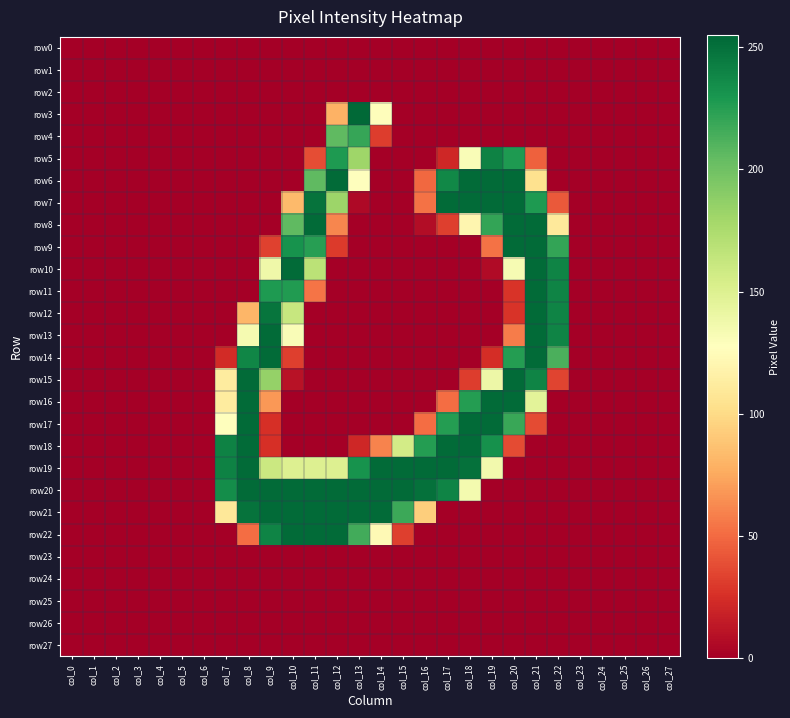

Reading left to right, extract all data points from this chart.

row0: col_0=0	col_1=0	col_2=0	col_3=0	col_4=0	col_5=0	col_6=0	col_7=0	col_8=0	col_9=0	col_10=0	col_11=0	col_12=0	col_13=0	col_14=0	col_15=0	col_16=0	col_17=0	col_18=0	col_19=0	col_20=0	col_21=0	col_22=0	col_23=0	col_24=0	col_25=0	col_26=0	col_27=0
row1: col_0=0	col_1=0	col_2=0	col_3=0	col_4=0	col_5=0	col_6=0	col_7=0	col_8=0	col_9=0	col_10=0	col_11=0	col_12=0	col_13=0	col_14=0	col_15=0	col_16=0	col_17=0	col_18=0	col_19=0	col_20=0	col_21=0	col_22=0	col_23=0	col_24=0	col_25=0	col_26=0	col_27=0
row2: col_0=0	col_1=0	col_2=0	col_3=0	col_4=0	col_5=0	col_6=0	col_7=0	col_8=0	col_9=0	col_10=0	col_11=0	col_12=0	col_13=0	col_14=0	col_15=0	col_16=0	col_17=0	col_18=0	col_19=0	col_20=0	col_21=0	col_22=0	col_23=0	col_24=0	col_25=0	col_26=0	col_27=0
row3: col_0=0	col_1=0	col_2=0	col_3=0	col_4=0	col_5=0	col_6=0	col_7=0	col_8=0	col_9=0	col_10=0	col_11=0	col_12=79	col_13=254	col_14=126	col_15=0	col_16=0	col_17=0	col_18=0	col_19=0	col_20=0	col_21=0	col_22=0	col_23=0	col_24=0	col_25=0	col_26=0	col_27=0
row4: col_0=0	col_1=0	col_2=0	col_3=0	col_4=0	col_5=0	col_6=0	col_7=0	col_8=0	col_9=0	col_10=0	col_11=0	col_12=206	col_13=220	col_14=31	col_15=0	col_16=0	col_17=0	col_18=0	col_19=0	col_20=0	col_21=0	col_22=0	col_23=0	col_24=0	col_25=0	col_26=0	col_27=0
row5: col_0=0	col_1=0	col_2=0	col_3=0	col_4=0	col_5=0	col_6=0	col_7=0	col_8=0	col_9=0	col_10=0	col_11=38	col_12=228	col_13=181	col_14=0	col_15=0	col_16=0	col_17=21	col_18=131	col_19=241	col_20=228	col_21=46	col_22=0	col_23=0	col_24=0	col_25=0	col_26=0	col_27=0
row6: col_0=0	col_1=0	col_2=0	col_3=0	col_4=0	col_5=0	col_6=0	col_7=0	col_8=0	col_9=0	col_10=0	col_11=206	col_12=253	col_13=128	col_14=0	col_15=0	col_16=49	col_17=238	col_18=253	col_19=253	col_20=253	col_21=104	col_22=0	col_23=0	col_24=0	col_25=0	col_26=0	col_27=0
row7: col_0=0	col_1=0	col_2=0	col_3=0	col_4=0	col_5=0	col_6=0	col_7=0	col_8=0	col_9=0	col_10=83	col_11=249	col_12=182	col_13=5	col_14=0	col_15=0	col_16=53	col_17=253	col_18=253	col_19=253	col_20=253	col_21=228	col_22=43	col_23=0	col_24=0	col_25=0	col_26=0	col_27=0
row8: col_0=0	col_1=0	col_2=0	col_3=0	col_4=0	col_5=0	col_6=0	col_7=0	col_8=0	col_9=0	col_10=206	col_11=253	col_12=61	col_13=0	col_14=0	col_15=0	col_16=7	col_17=32	col_18=120	col_19=221	col_20=253	col_21=253	col_22=110	col_23=0	col_24=0	col_25=0	col_26=0	col_27=0
row9: col_0=0	col_1=0	col_2=0	col_3=0	col_4=0	col_5=0	col_6=0	col_7=0	col_8=0	col_9=33	col_10=232	col_11=225	col_12=30	col_13=0	col_14=0	col_15=0	col_16=0	col_17=0	col_18=0	col_19=53	col_20=253	col_21=253	col_22=221	col_23=0	col_24=0	col_25=0	col_26=0	col_27=0
row10: col_0=0	col_1=0	col_2=0	col_3=0	col_4=0	col_5=0	col_6=0	col_7=0	col_8=0	col_9=138	col_10=253	col_11=168	col_12=0	col_13=0	col_14=0	col_15=0	col_16=0	col_17=0	col_18=0	col_19=6	col_20=133	col_21=253	col_22=240	col_23=0	col_24=0	col_25=0	col_26=0	col_27=0
row11: col_0=0	col_1=0	col_2=0	col_3=0	col_4=0	col_5=0	col_6=0	col_7=0	col_8=0	col_9=228	col_10=227	col_11=54	col_12=0	col_13=0	col_14=0	col_15=0	col_16=0	col_17=0	col_18=0	col_19=0	col_20=27	col_21=253	col_22=240	col_23=0	col_24=0	col_25=0	col_26=0	col_27=0
row12: col_0=0	col_1=0	col_2=0	col_3=0	col_4=0	col_5=0	col_6=0	col_7=0	col_8=81	col_9=248	col_10=162	col_11=0	col_12=0	col_13=0	col_14=0	col_15=0	col_16=0	col_17=0	col_18=0	col_19=0	col_20=27	col_21=253	col_22=240	col_23=0	col_24=0	col_25=0	col_26=0	col_27=0
row13: col_0=0	col_1=0	col_2=0	col_3=0	col_4=0	col_5=0	col_6=0	col_7=0	col_8=134	col_9=253	col_10=131	col_11=0	col_12=0	col_13=0	col_14=0	col_15=0	col_16=0	col_17=0	col_18=0	col_19=0	col_20=57	col_21=253	col_22=240	col_23=0	col_24=0	col_25=0	col_26=0	col_27=0
row14: col_0=0	col_1=0	col_2=0	col_3=0	col_4=0	col_5=0	col_6=0	col_7=23	col_8=239	col_9=253	col_10=32	col_11=0	col_12=0	col_13=0	col_14=0	col_15=0	col_16=0	col_17=0	col_18=0	col_19=24	col_20=226	col_21=253	col_22=213	col_23=0	col_24=0	col_25=0	col_26=0	col_27=0
row15: col_0=0	col_1=0	col_2=0	col_3=0	col_4=0	col_5=0	col_6=0	col_7=112	col_8=253	col_9=185	col_10=10	col_11=0	col_12=0	col_13=0	col_14=0	col_15=0	col_16=0	col_17=0	col_18=31	col_19=139	col_20=253	col_21=240	col_22=34	col_23=0	col_24=0	col_25=0	col_26=0	col_27=0
row16: col_0=0	col_1=0	col_2=0	col_3=0	col_4=0	col_5=0	col_6=0	col_7=112	col_8=253	col_9=68	col_10=0	col_11=0	col_12=0	col_13=0	col_14=0	col_15=0	col_16=0	col_17=51	col_18=226	col_19=253	col_20=253	col_21=146	col_22=0	col_23=0	col_24=0	col_25=0	col_26=0	col_27=0
row17: col_0=0	col_1=0	col_2=0	col_3=0	col_4=0	col_5=0	col_6=0	col_7=128	col_8=253	col_9=25	col_10=0	col_11=0	col_12=0	col_13=0	col_14=0	col_15=0	col_16=51	col_17=226	col_18=253	col_19=253	col_20=219	col_21=37	col_22=0	col_23=0	col_24=0	col_25=0	col_26=0	col_27=0
row18: col_0=0	col_1=0	col_2=0	col_3=0	col_4=0	col_5=0	col_6=0	col_7=241	col_8=253	col_9=25	col_10=0	col_11=0	col_12=0	col_13=21	col_14=60	col_15=156	col_16=226	col_17=253	col_18=253	col_19=233	col_20=37	col_21=0	col_22=0	col_23=0	col_24=0	col_25=0	col_26=0	col_27=0
row19: col_0=0	col_1=0	col_2=0	col_3=0	col_4=0	col_5=0	col_6=0	col_7=241	col_8=253	col_9=160	col_10=150	col_11=150	col_12=150	col_13=232	col_14=253	col_15=253	col_16=253	col_17=253	col_18=250	col_19=136	col_20=0	col_21=0	col_22=0	col_23=0	col_24=0	col_25=0	col_26=0	col_27=0
row20: col_0=0	col_1=0	col_2=0	col_3=0	col_4=0	col_5=0	col_6=0	col_7=235	col_8=253	col_9=253	col_10=253	col_11=253	col_12=253	col_13=253	col_14=253	col_15=253	col_16=250	col_17=240	col_18=135	col_19=0	col_20=0	col_21=0	col_22=0	col_23=0	col_24=0	col_25=0	col_26=0	col_27=0
row21: col_0=0	col_1=0	col_2=0	col_3=0	col_4=0	col_5=0	col_6=0	col_7=109	col_8=249	col_9=253	col_10=253	col_11=253	col_12=253	col_13=253	col_14=253	col_15=218	col_16=93	col_17=0	col_18=0	col_19=0	col_20=0	col_21=0	col_22=0	col_23=0	col_24=0	col_25=0	col_26=0	col_27=0
row22: col_0=0	col_1=0	col_2=0	col_3=0	col_4=0	col_5=0	col_6=0	col_7=0	col_8=51	col_9=240	col_10=253	col_11=253	col_12=253	col_13=216	col_14=123	col_15=32	col_16=0	col_17=0	col_18=0	col_19=0	col_20=0	col_21=0	col_22=0	col_23=0	col_24=0	col_25=0	col_26=0	col_27=0
row23: col_0=0	col_1=0	col_2=0	col_3=0	col_4=0	col_5=0	col_6=0	col_7=0	col_8=0	col_9=0	col_10=0	col_11=0	col_12=0	col_13=0	col_14=0	col_15=0	col_16=0	col_17=0	col_18=0	col_19=0	col_20=0	col_21=0	col_22=0	col_23=0	col_24=0	col_25=0	col_26=0	col_27=0
row24: col_0=0	col_1=0	col_2=0	col_3=0	col_4=0	col_5=0	col_6=0	col_7=0	col_8=0	col_9=0	col_10=0	col_11=0	col_12=0	col_13=0	col_14=0	col_15=0	col_16=0	col_17=0	col_18=0	col_19=0	col_20=0	col_21=0	col_22=0	col_23=0	col_24=0	col_25=0	col_26=0	col_27=0
row25: col_0=0	col_1=0	col_2=0	col_3=0	col_4=0	col_5=0	col_6=0	col_7=0	col_8=0	col_9=0	col_10=0	col_11=0	col_12=0	col_13=0	col_14=0	col_15=0	col_16=0	col_17=0	col_18=0	col_19=0	col_20=0	col_21=0	col_22=0	col_23=0	col_24=0	col_25=0	col_26=0	col_27=0
row26: col_0=0	col_1=0	col_2=0	col_3=0	col_4=0	col_5=0	col_6=0	col_7=0	col_8=0	col_9=0	col_10=0	col_11=0	col_12=0	col_13=0	col_14=0	col_15=0	col_16=0	col_17=0	col_18=0	col_19=0	col_20=0	col_21=0	col_22=0	col_23=0	col_24=0	col_25=0	col_26=0	col_27=0
row27: col_0=0	col_1=0	col_2=0	col_3=0	col_4=0	col_5=0	col_6=0	col_7=0	col_8=0	col_9=0	col_10=0	col_11=0	col_12=0	col_13=0	col_14=0	col_15=0	col_16=0	col_17=0	col_18=0	col_19=0	col_20=0	col_21=0	col_22=0	col_23=0	col_24=0	col_25=0	col_26=0	col_27=0